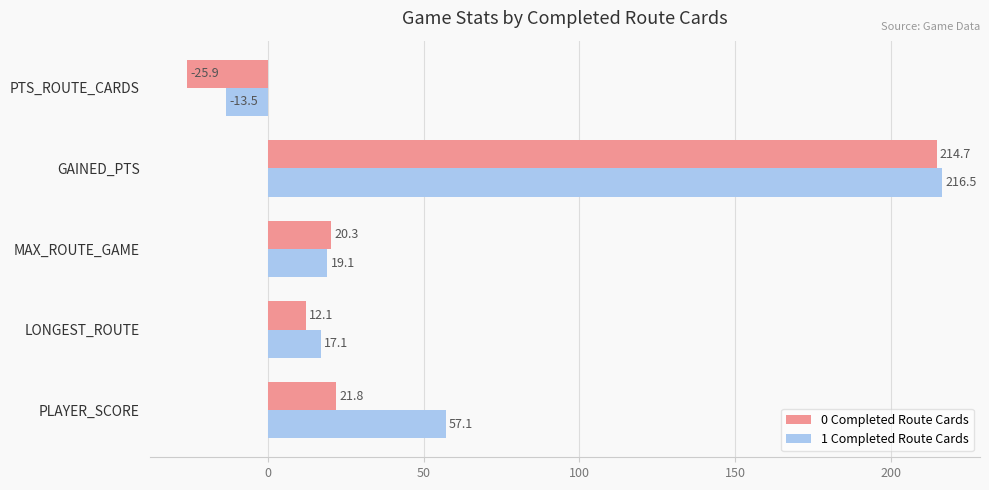

How many negative values does the 0 Completed Route Cards series have?

1